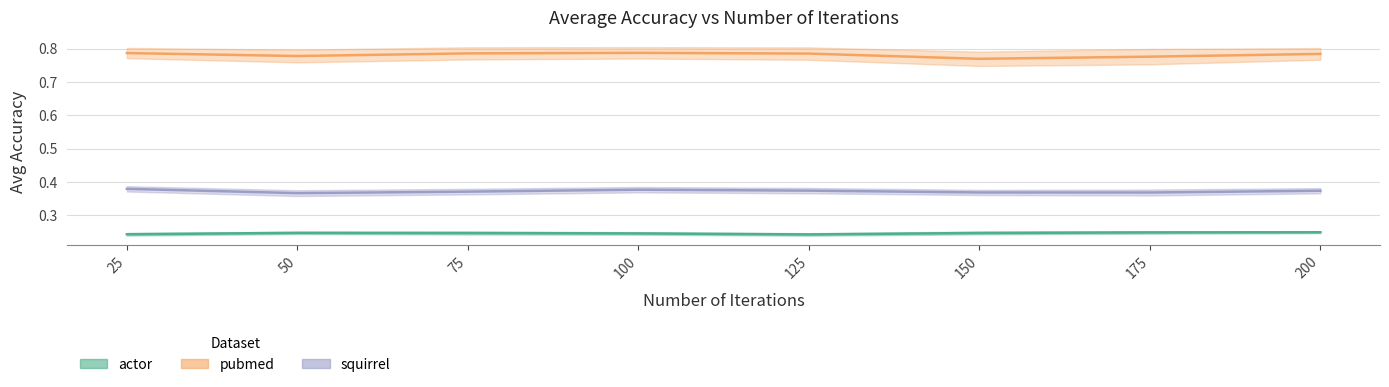

Count the squirrel values in the range 0 to 1.

8